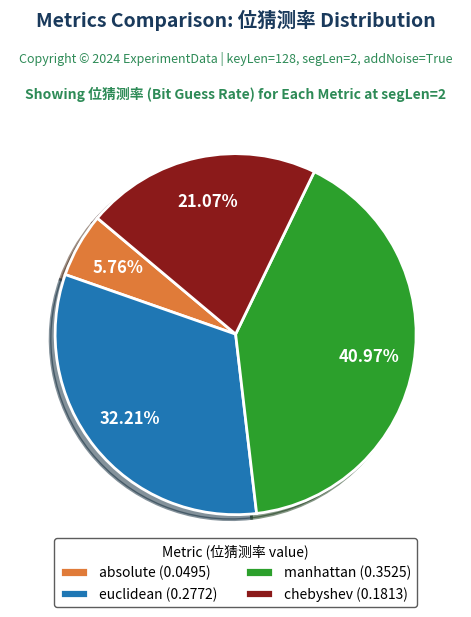

Is it true that absolute is 6% of the pie?

True